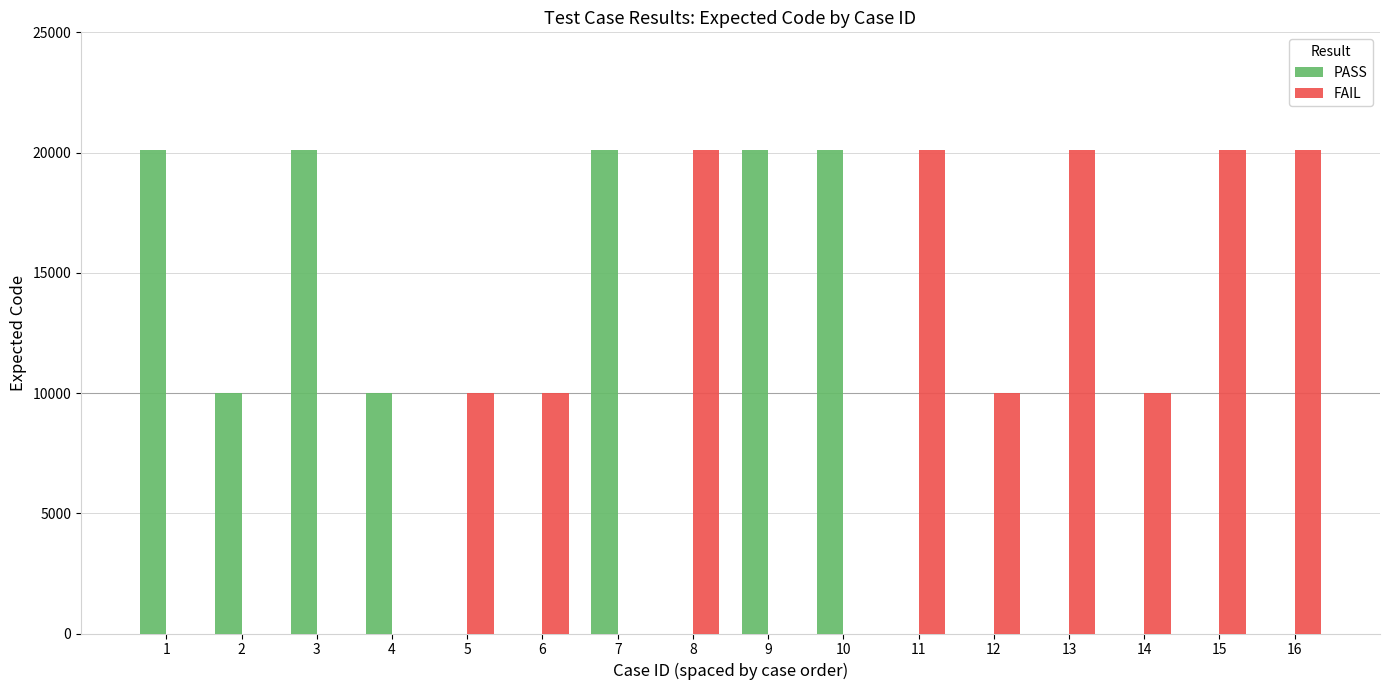

What is the greatest value displayed?

20118